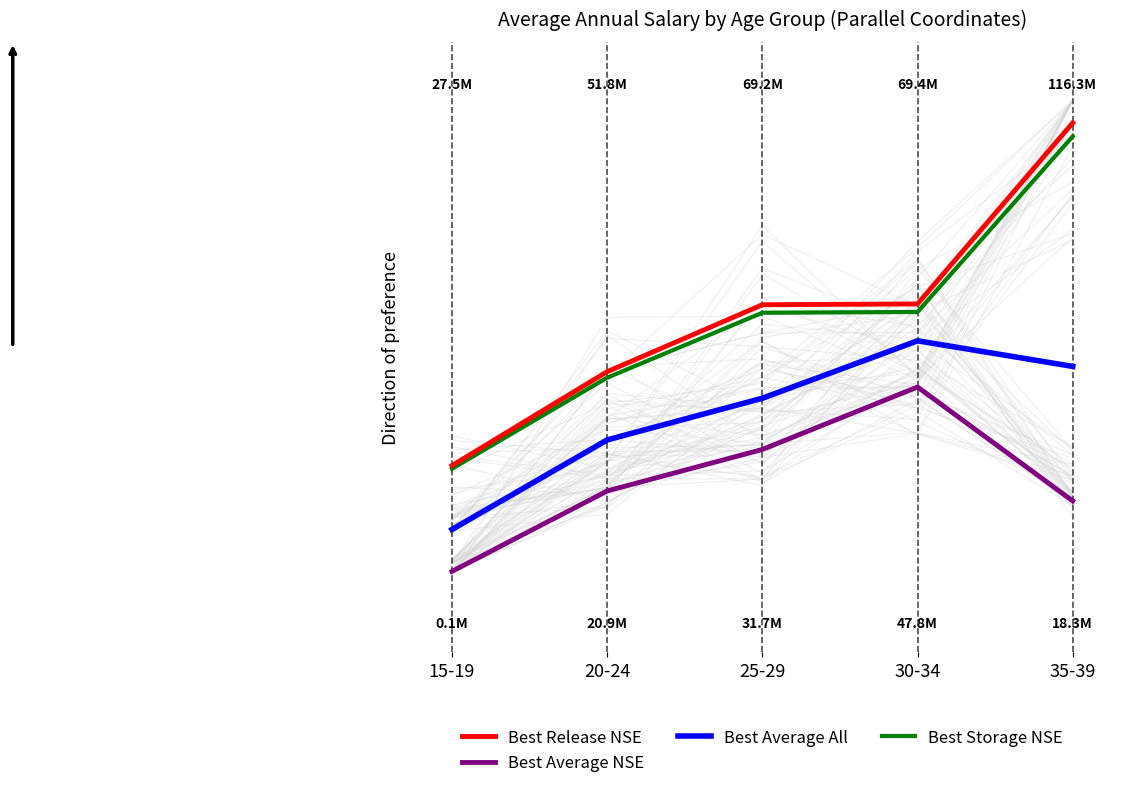

Reading left to right, list all the values displayed in this chart.

Best Release NSE: 15-19=0.2	20-24=0.4	25-29=0.6	30-34=0.6	35-39=1.0
Best Average NSE: 15-19=0.0	20-24=0.2	25-29=0.3	30-34=0.4	35-39=0.2
Best Average All: 15-19=0.1	20-24=0.3	25-29=0.4	30-34=0.5	35-39=0.5
Best Storage NSE: 15-19=0.2	20-24=0.4	25-29=0.6	30-34=0.6	35-39=1.0